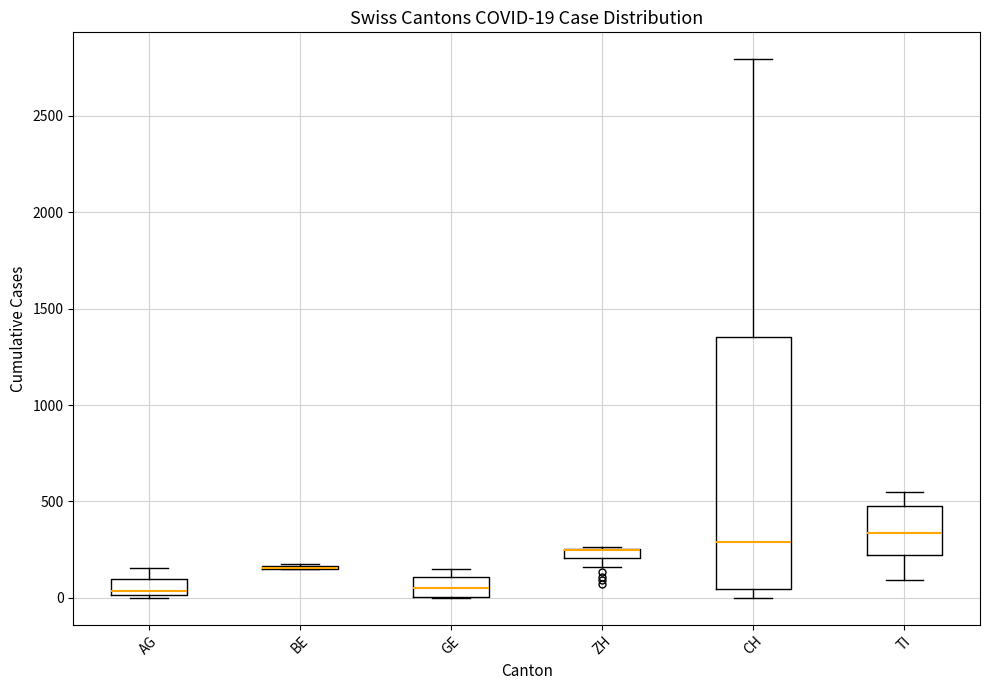

Comparing the boxes themselves (not the whiskers), which one is the tallest?

CH